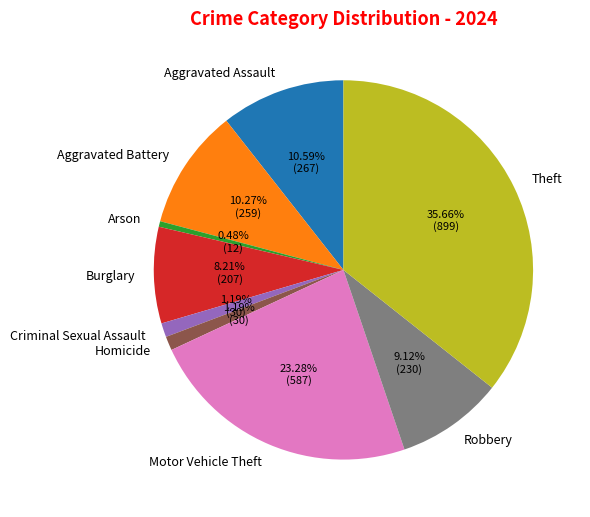

What is the smallest slice in the pie chart?

Arson